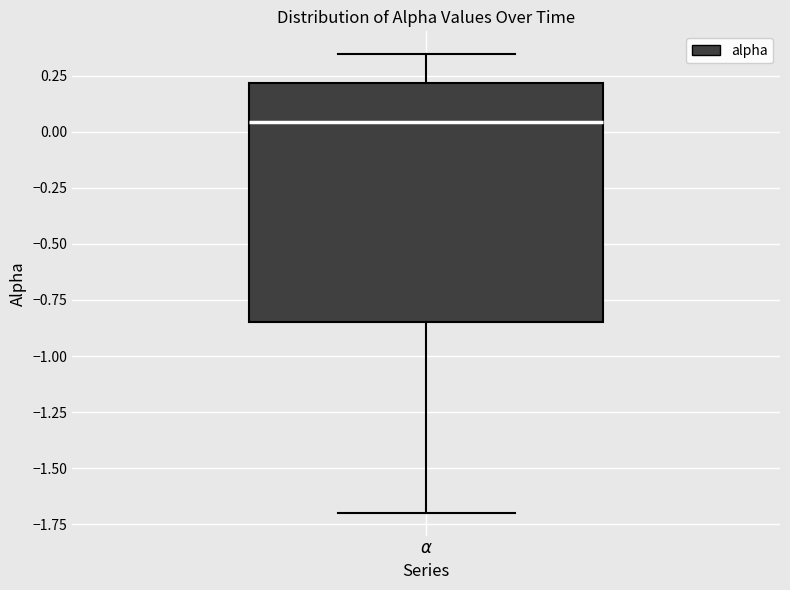

Where is the lower edge of the box for $\alpha$ on the y-axis? The values are not printed on the chart, so give them approximately, as read against the axis.

-0.85